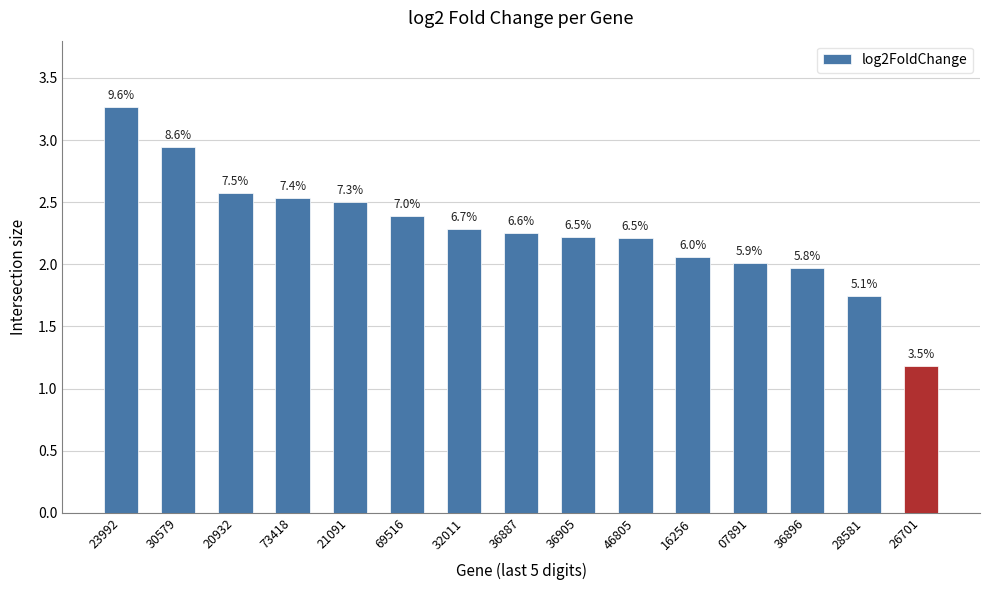

At which label is the value closest to 2?

07891